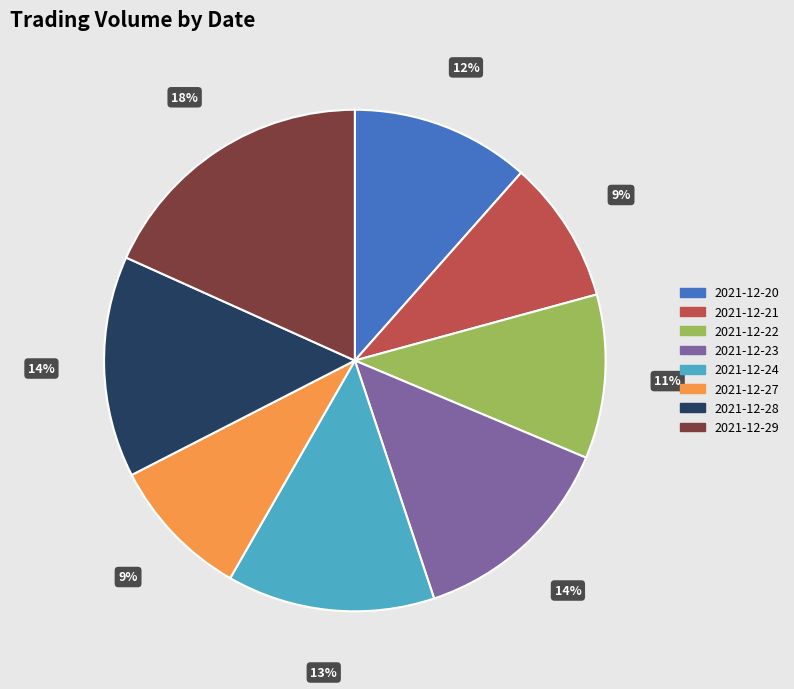

To the nearest percent, what is the difference between the largest and smallest slice percentages?

9%